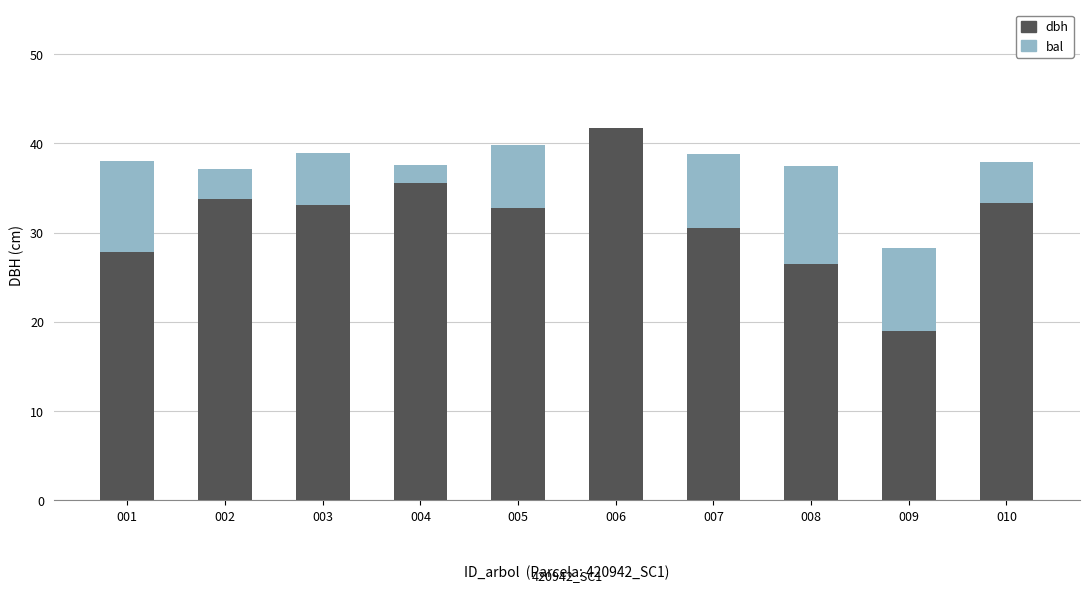

Are the bars horizontal?

No